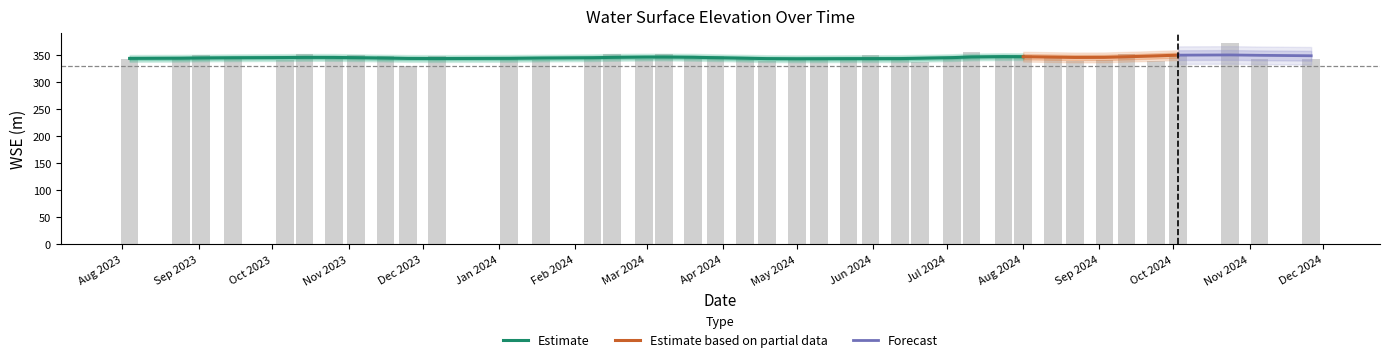

What is the value of the 3rd bar from the left?

350.6